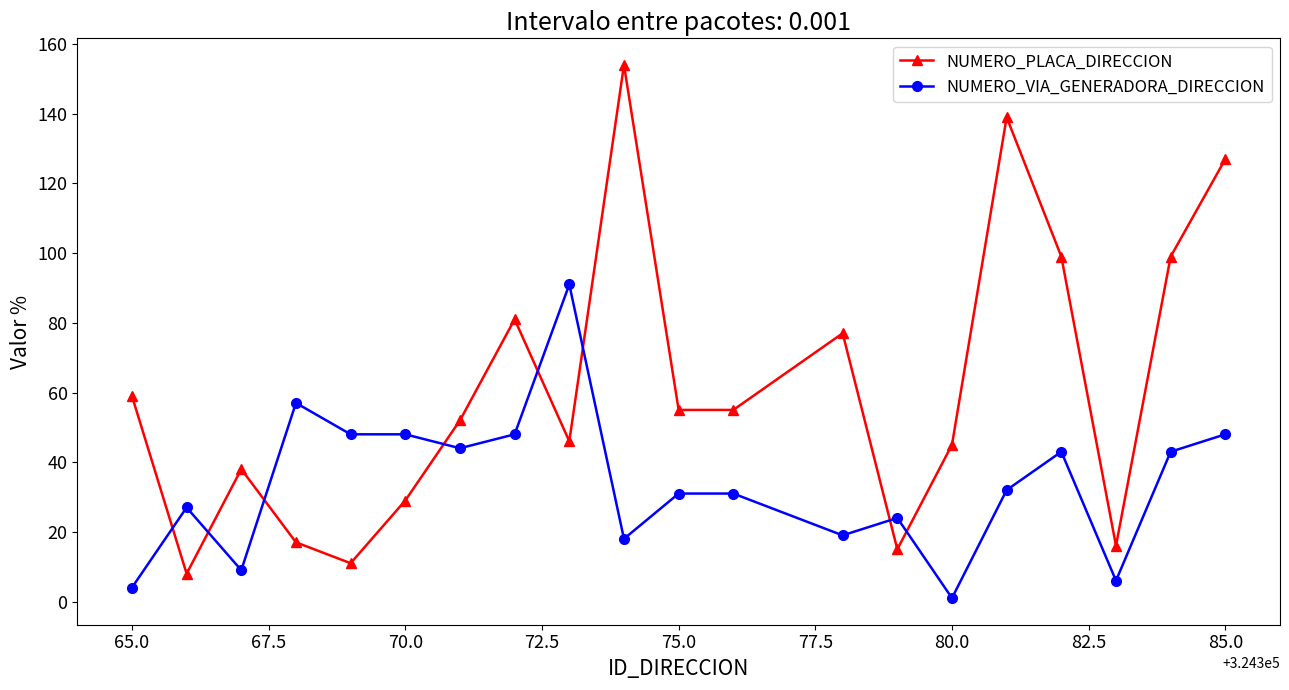

Which series has the largest total across all categories?

NUMERO_PLACA_DIRECCION